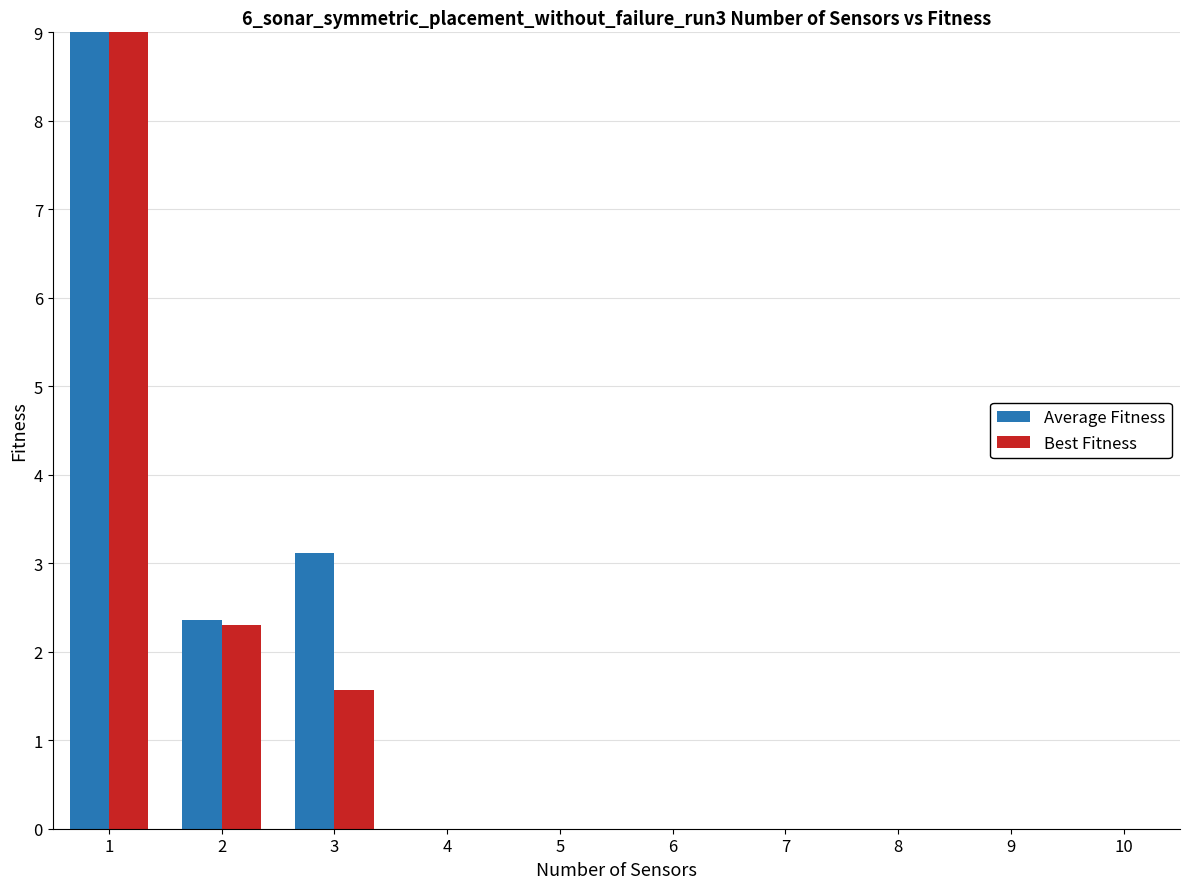

Reading left to right, extract all data points from this chart.

Average Fitness: 1=28.5	2=2.4	3=3.1	4=0.0	5=0.0	6=0.0	7=0.0	8=0.0	9=0.0	10=0.0
Best Fitness: 1=17.6	2=2.3	3=1.6	4=0.0	5=0.0	6=0.0	7=0.0	8=0.0	9=0.0	10=0.0